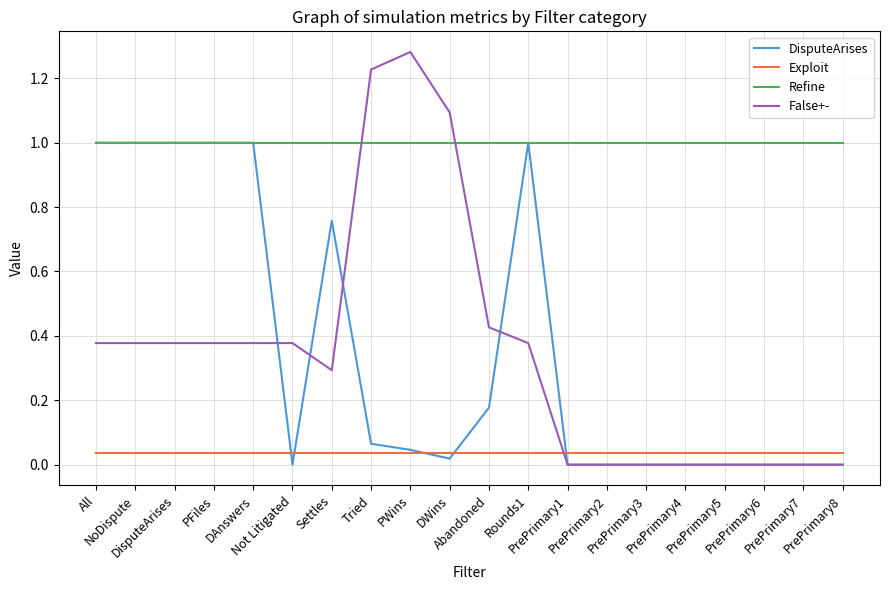

Which series has the largest range (max minus min)?

False+-